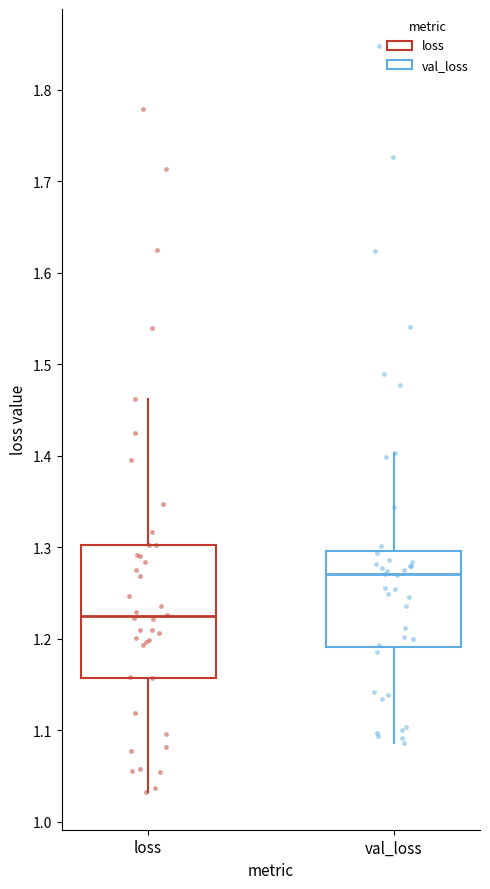

Reading left to right, read every box against the y-axis: the position of its median line, the range the box covers, and the ends of its whiskers. The values are not printed on the chart, so give them approximately, as read against the axis.

loss: median 1.22, box 1.16 to 1.30, whiskers 1.03 to 1.46
val_loss: median 1.27, box 1.19 to 1.30, whiskers 1.09 to 1.40